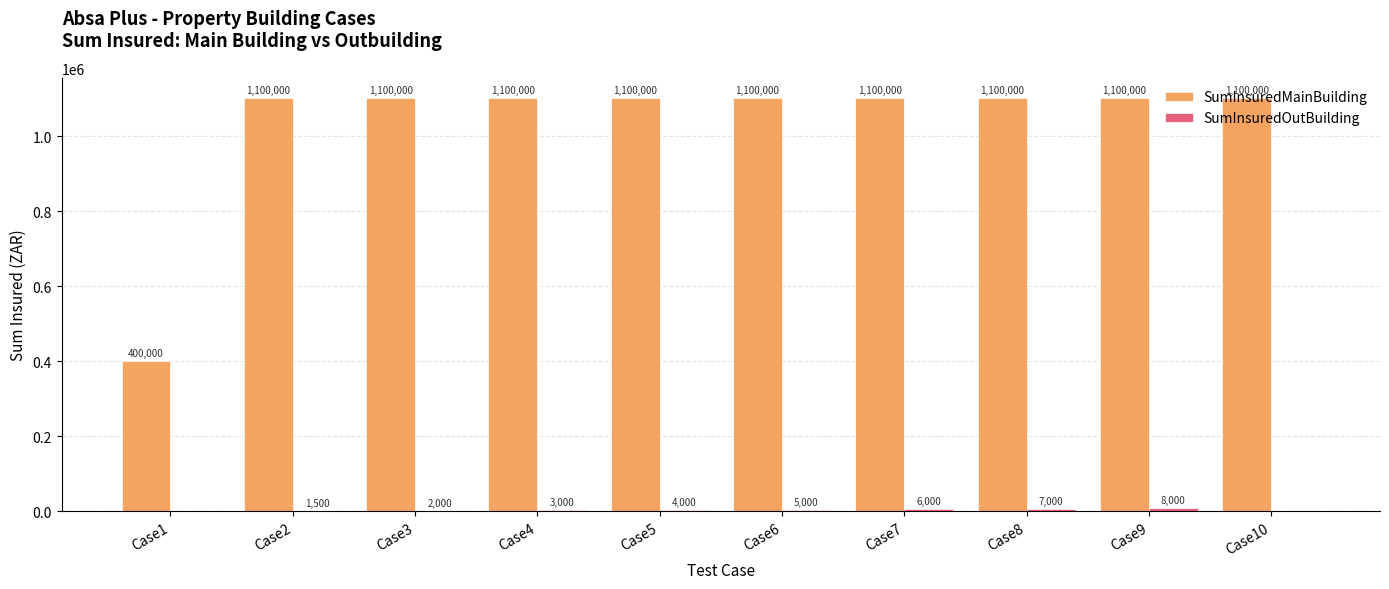

What is the spread (max minus min) of values at Case9?

1092000